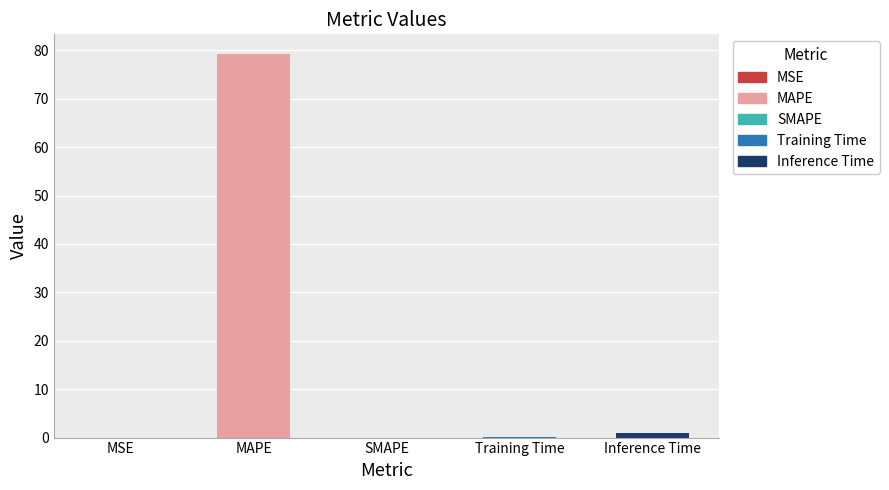

List the labels in order of value, smallest first.

SMAPE, MSE, Training Time, Inference Time, MAPE